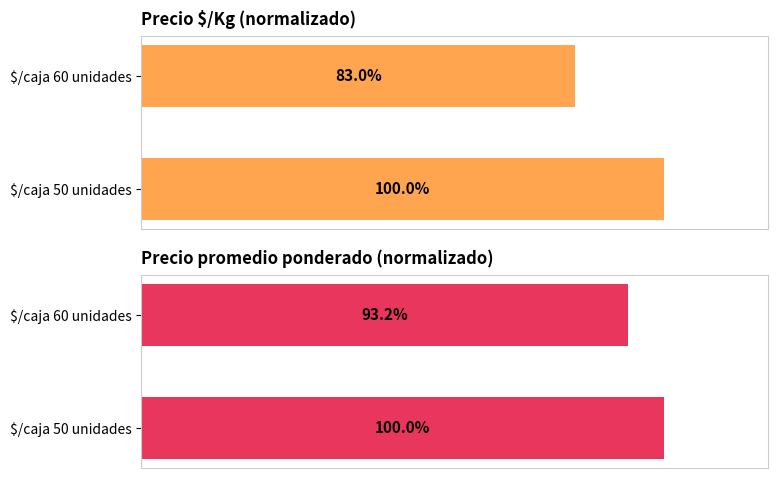

Is the value of Precio $/Kg at $/caja 60 unidades greater than the value of Precio promedio ponderado at $/caja 50 unidades?

No